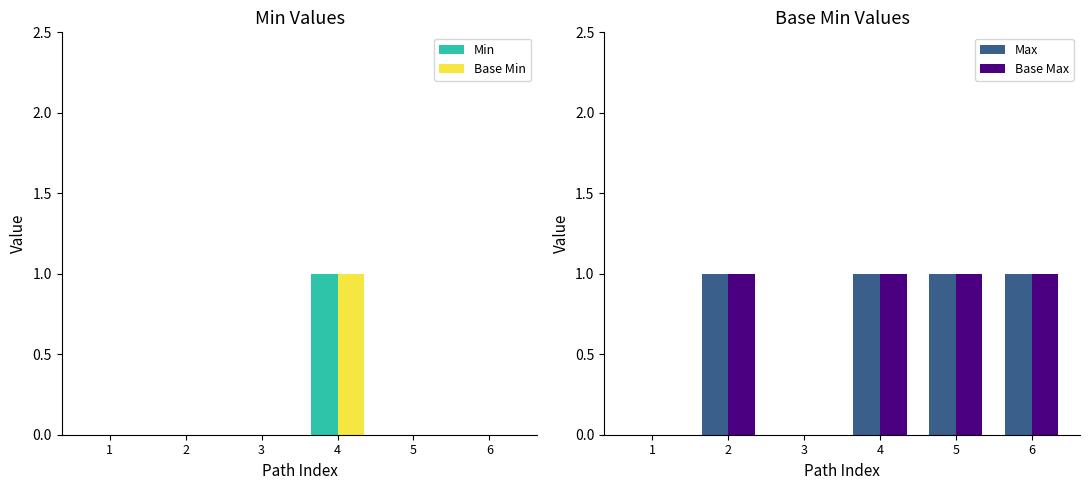

Which series changed the most between 2 and 4?

Min